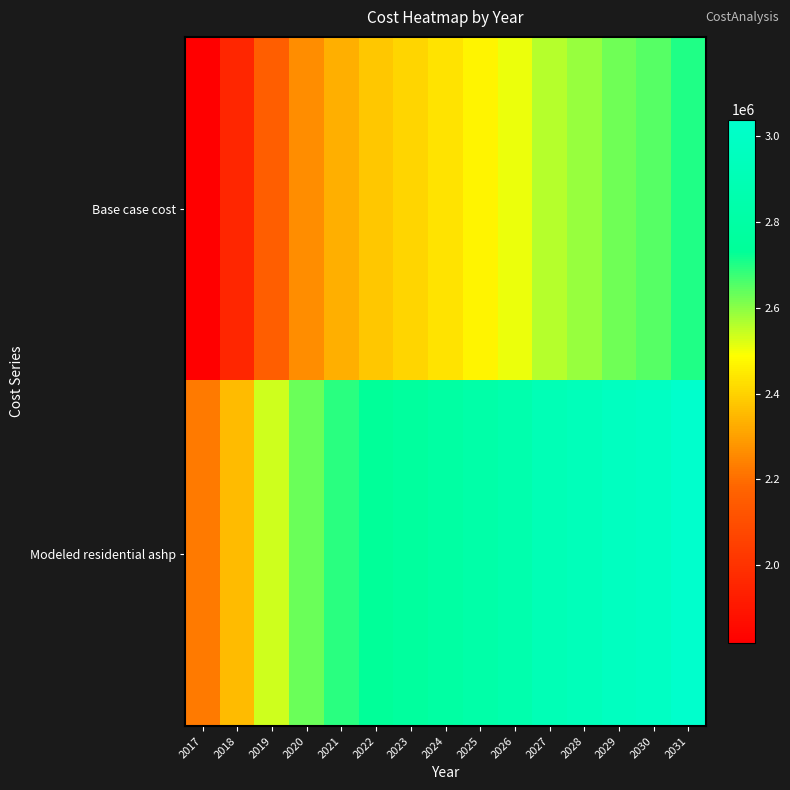

Rank the series by their average value, from lowest to highest.

Base case cost, Modeled residential ashp